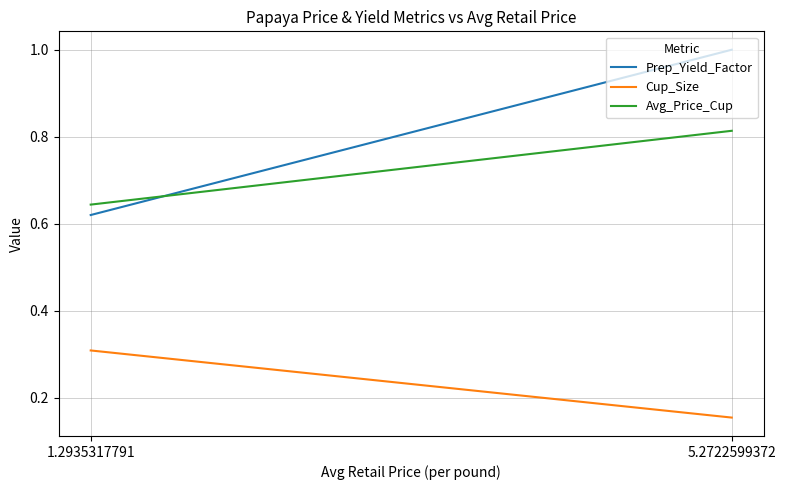

Which series has the largest range (max minus min)?

Prep_Yield_Factor